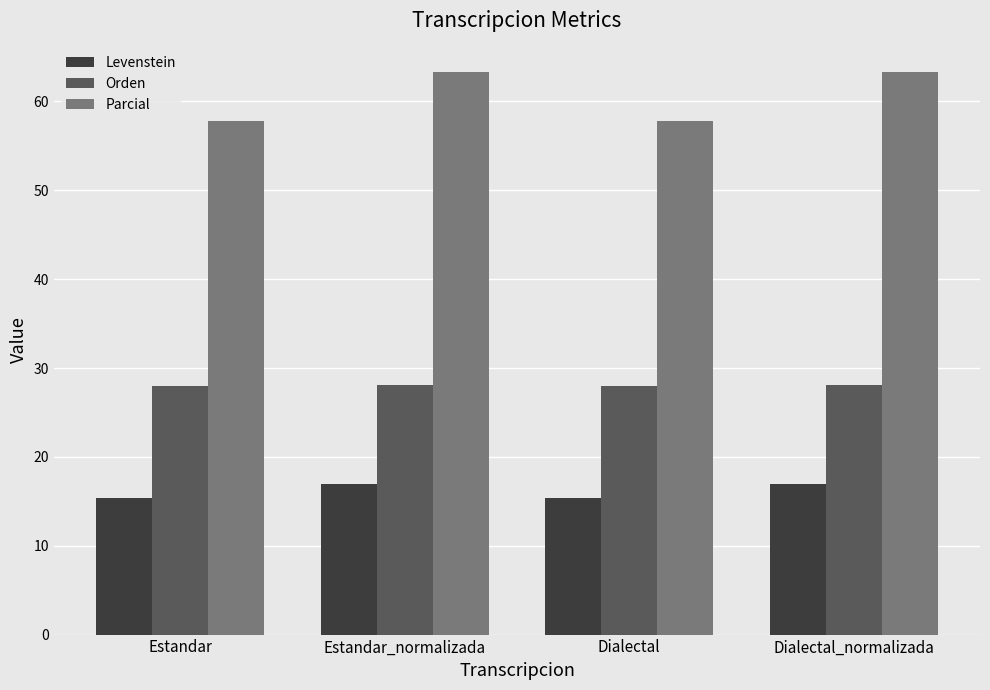

Is the value of Orden at Estandar greater than the value of Levenstein at Estandar?

Yes